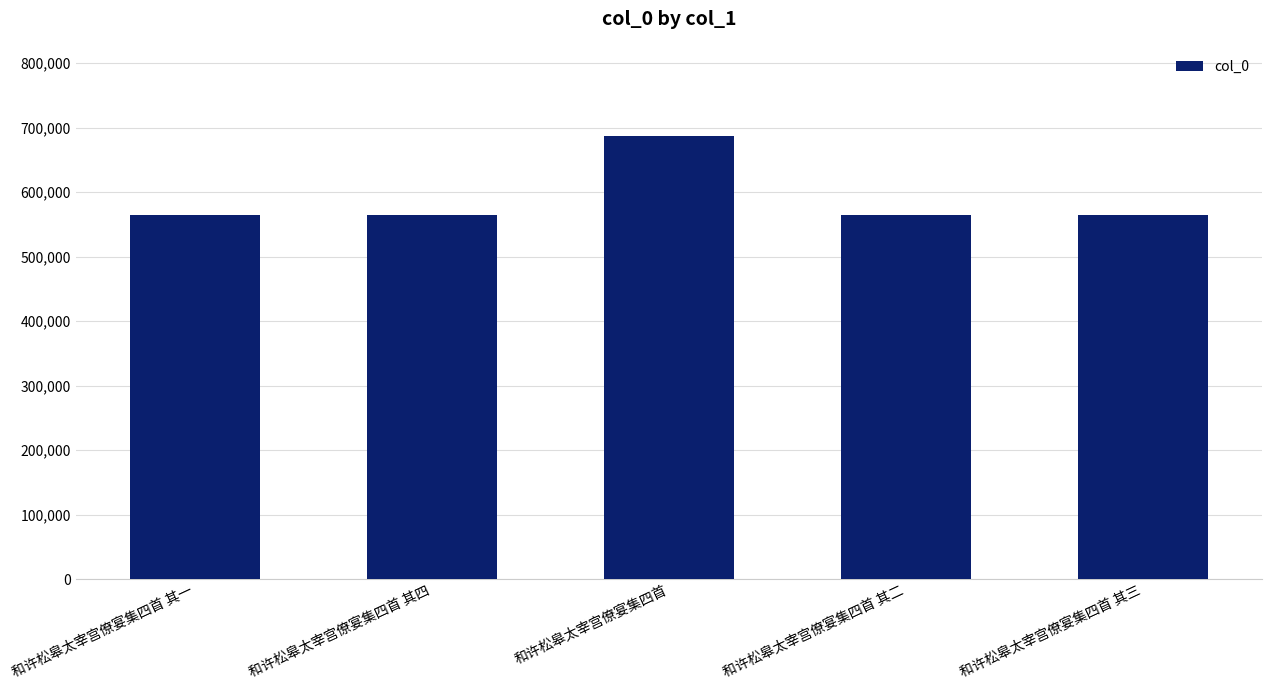

What is the sum of the values at 和许松皋太宰宫僚宴集四首 其二 and 和许松皋太宰宫僚宴集四首?

1252310